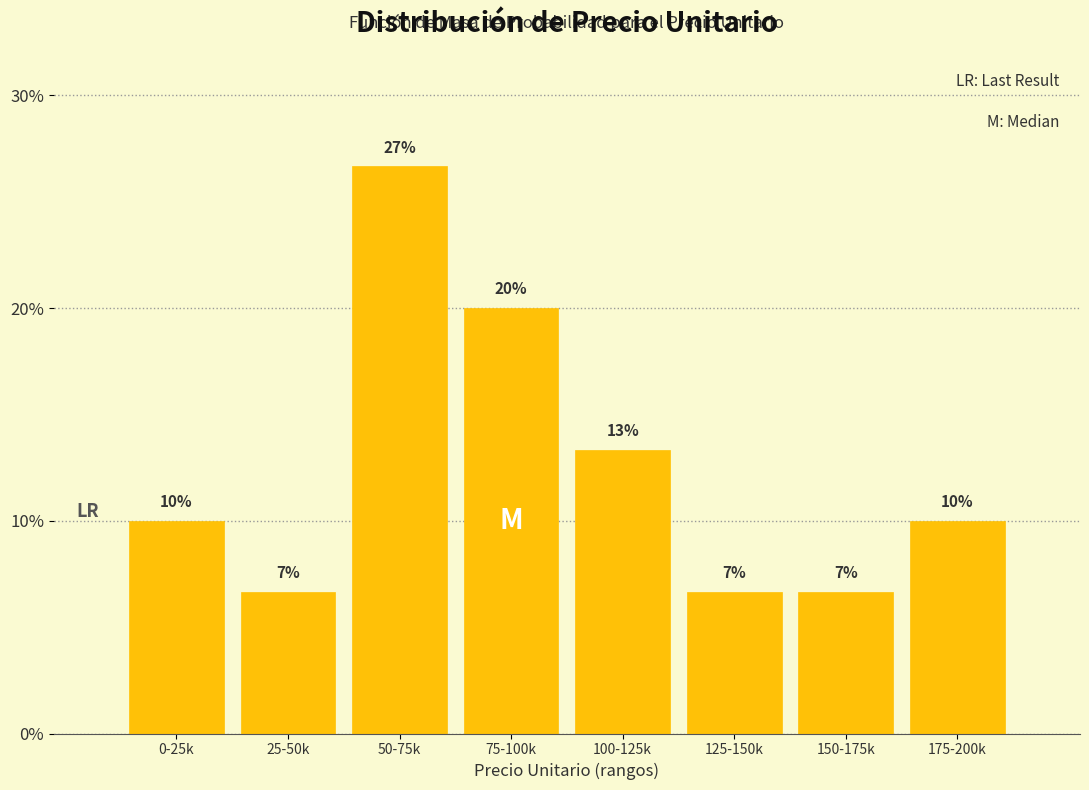

Are the bars horizontal?

No